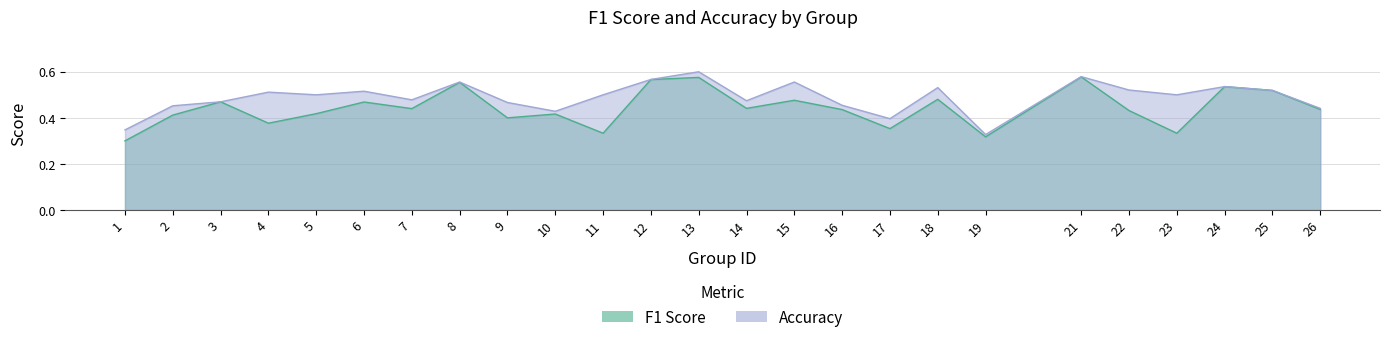

True or false: accuracy has a value of 0.1 at 6.

False